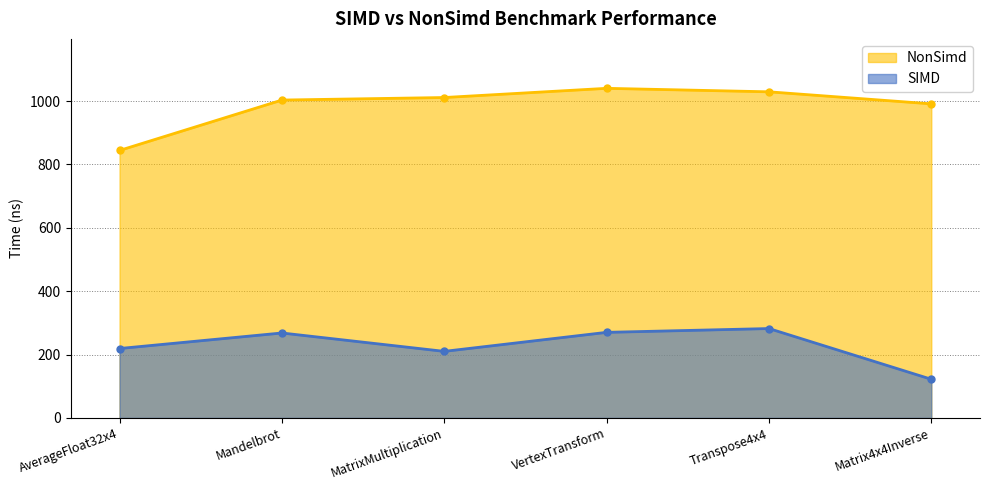

How many values in the NonSimd series are below 1011?

3